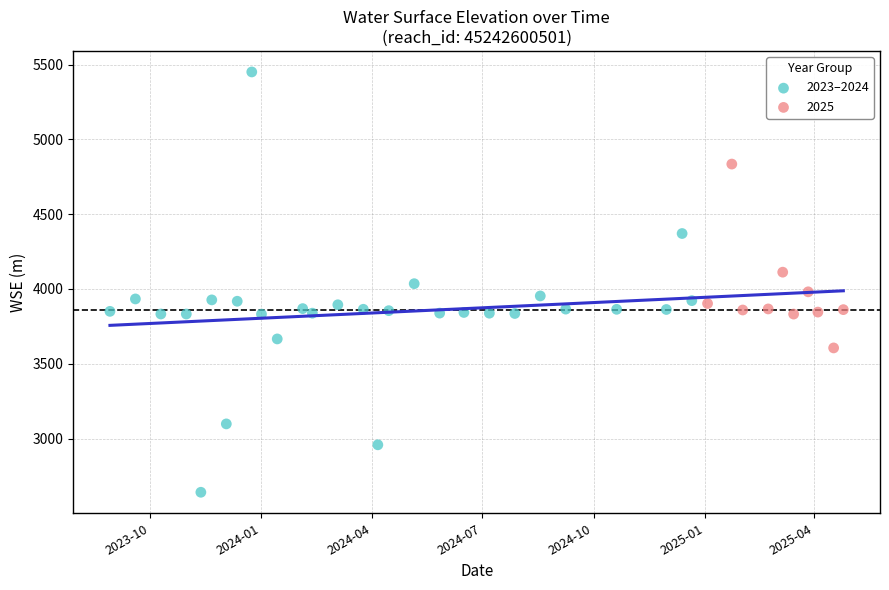

Which series reaches the minimum Y coordinate?

2023–2024